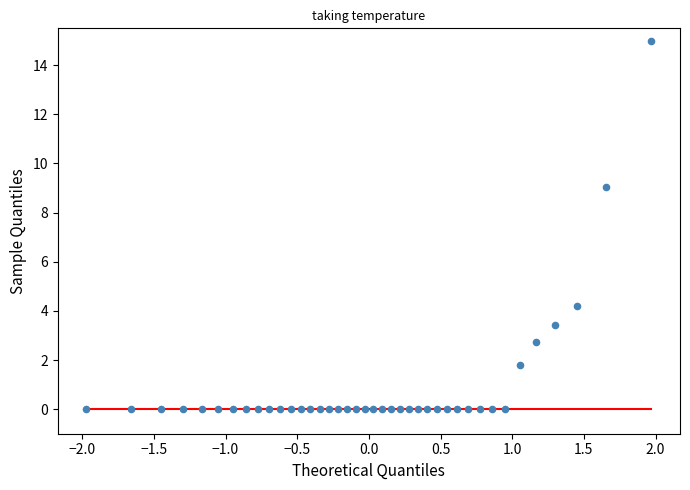

What Y value in the scatter plot is closest to 7?

9.0